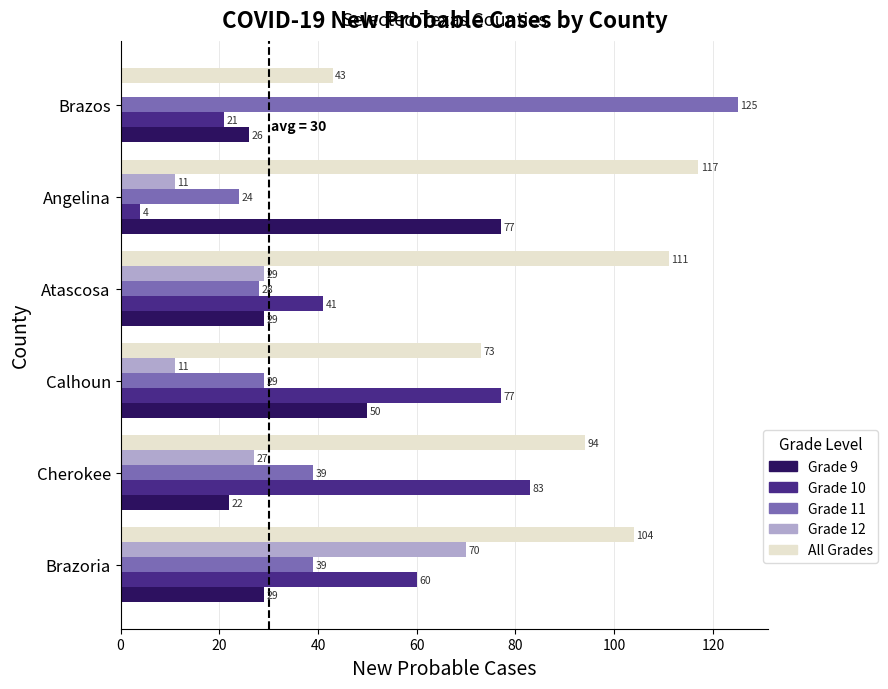

What is the greatest value displayed?

125